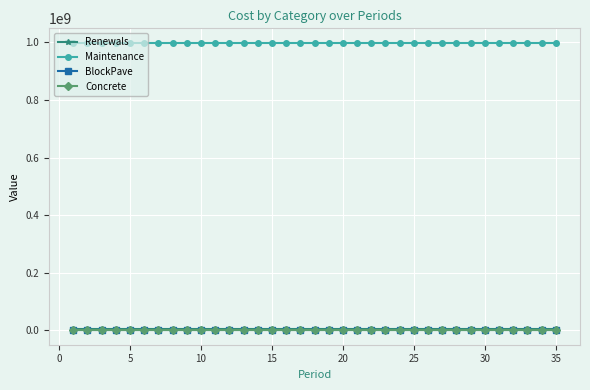

Is this an area chart (filled region under the line)?

No